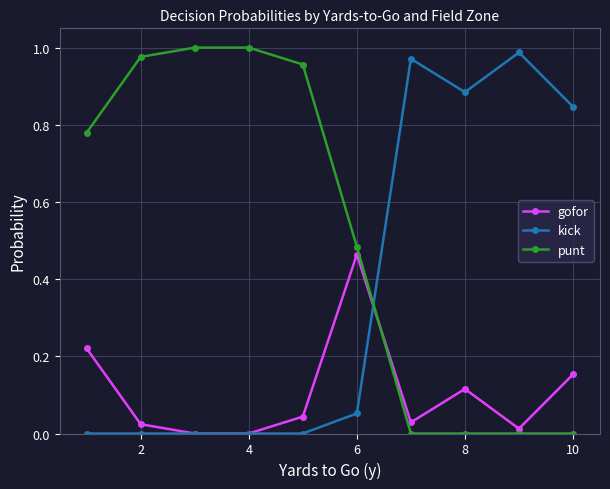

How many interior local peaks does the gofor series have?

2